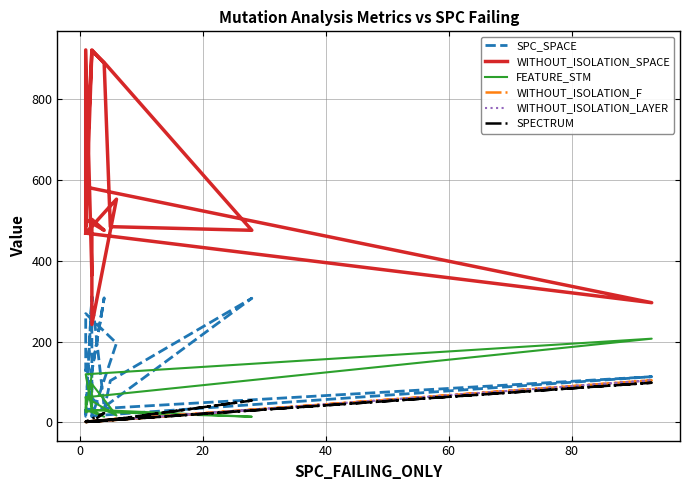

Where is the first local minimum for WITHOUT_ISOLATION_F?

20